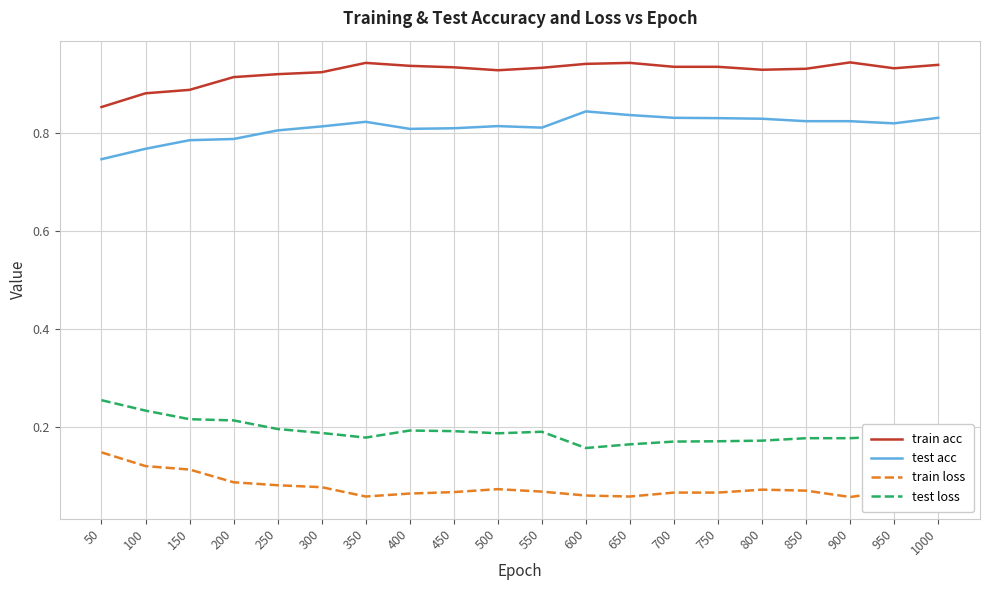

What is the total value across all series at 250?

2.0